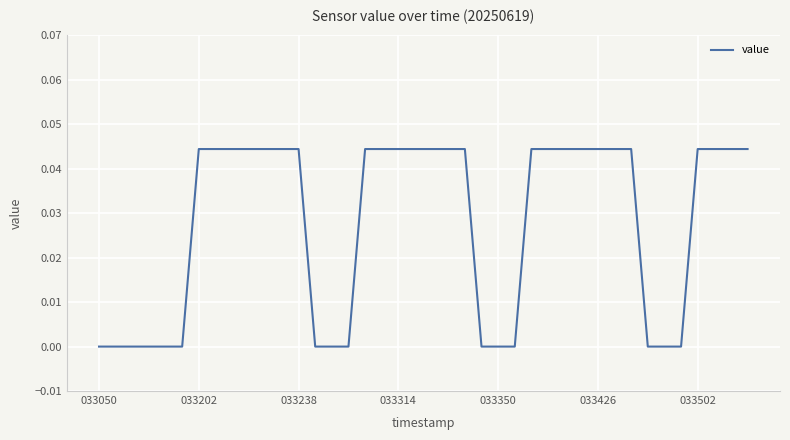

How many lines are shown in the chart?

1